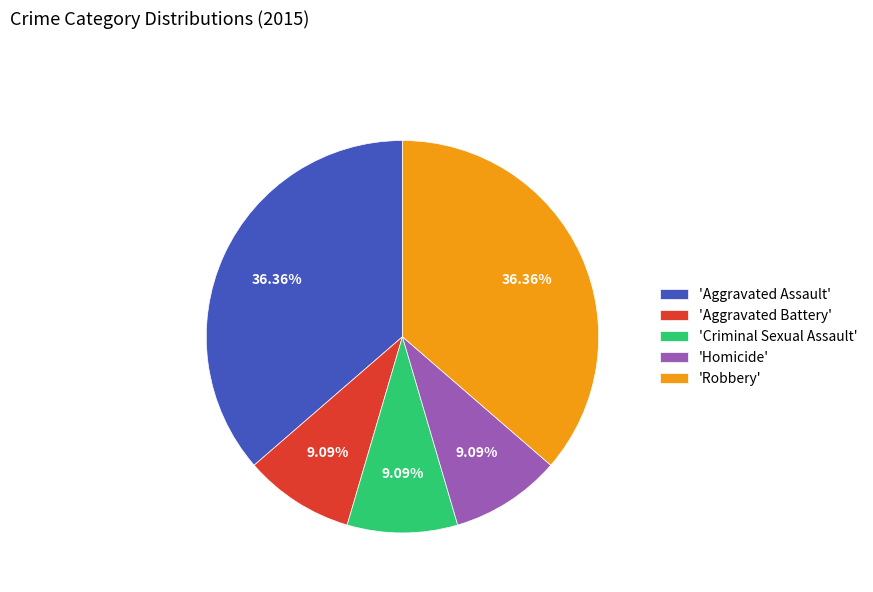

How many slices are in this pie chart?

5